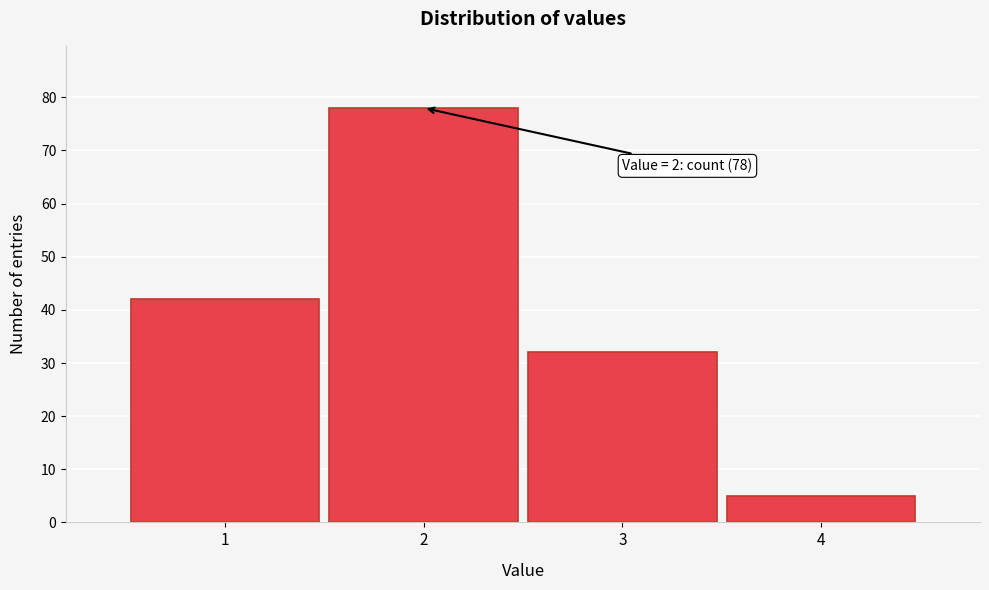

Which range on the x-axis has the tallest bar?

1.5 to 2.5